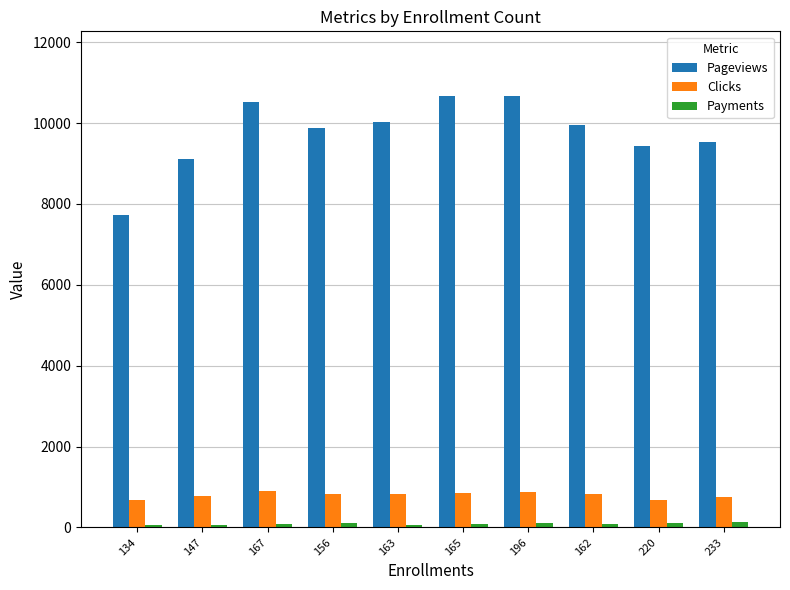

Is the value of Clicks at 156 greater than the value of Pageviews at 147?

No